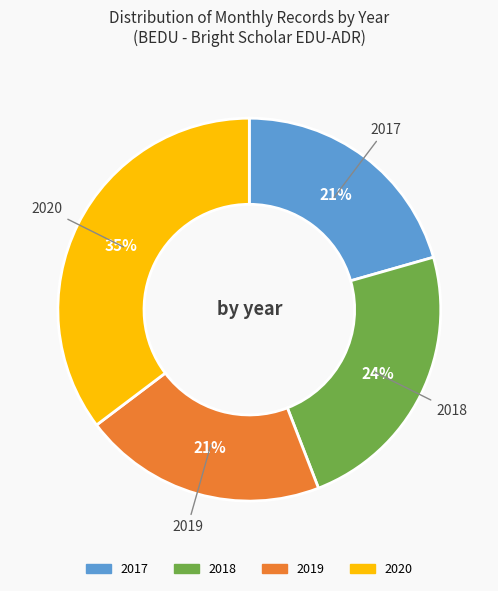

True or false: 2018 accounts for 10% of the total.

False